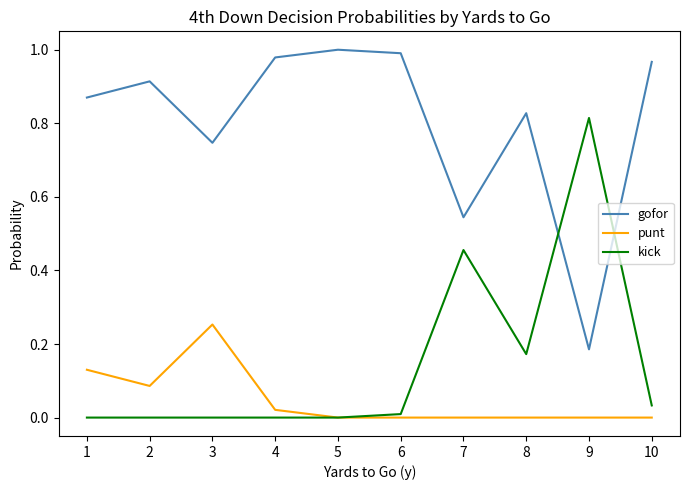

Which series has the largest total across all categories?

gofor